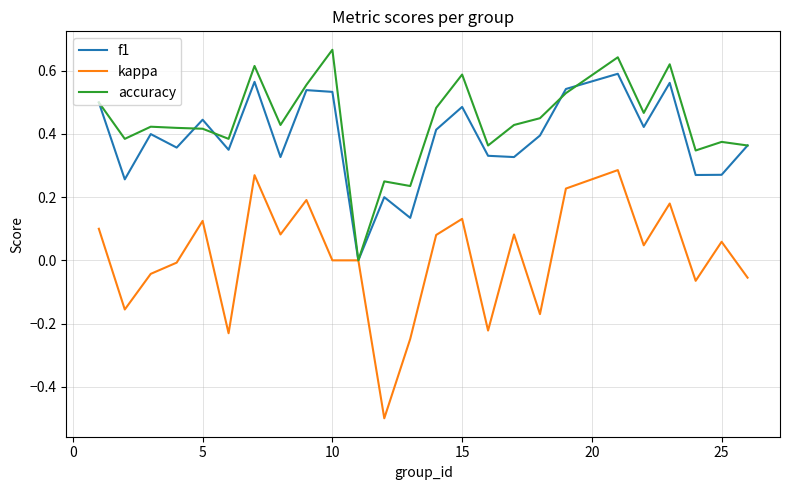

Which series has the largest range (max minus min)?

kappa